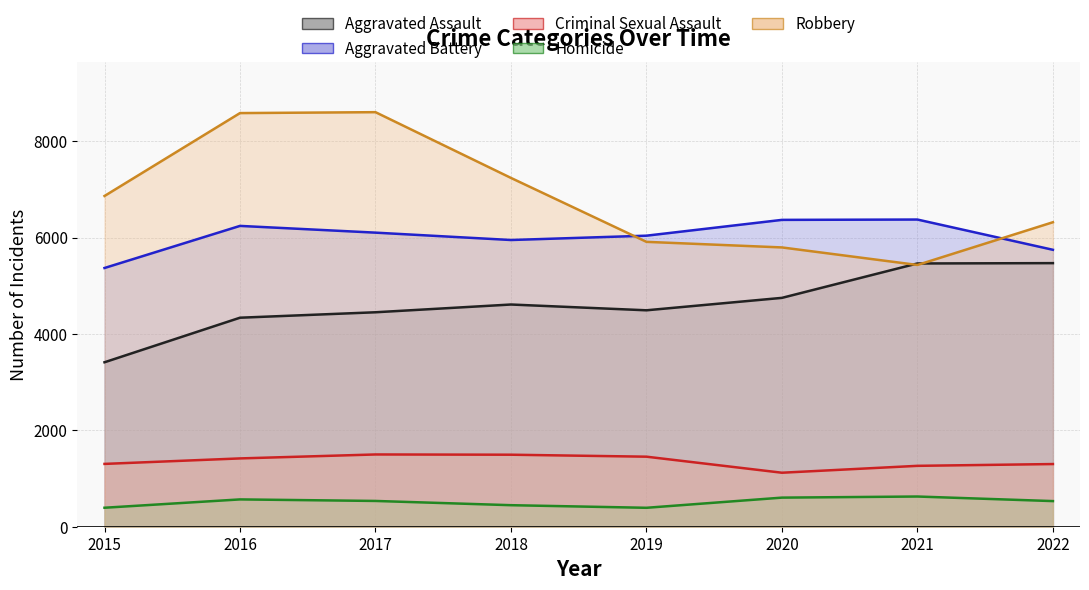

At which label does Aggravated Battery first exceed 6105?

2016